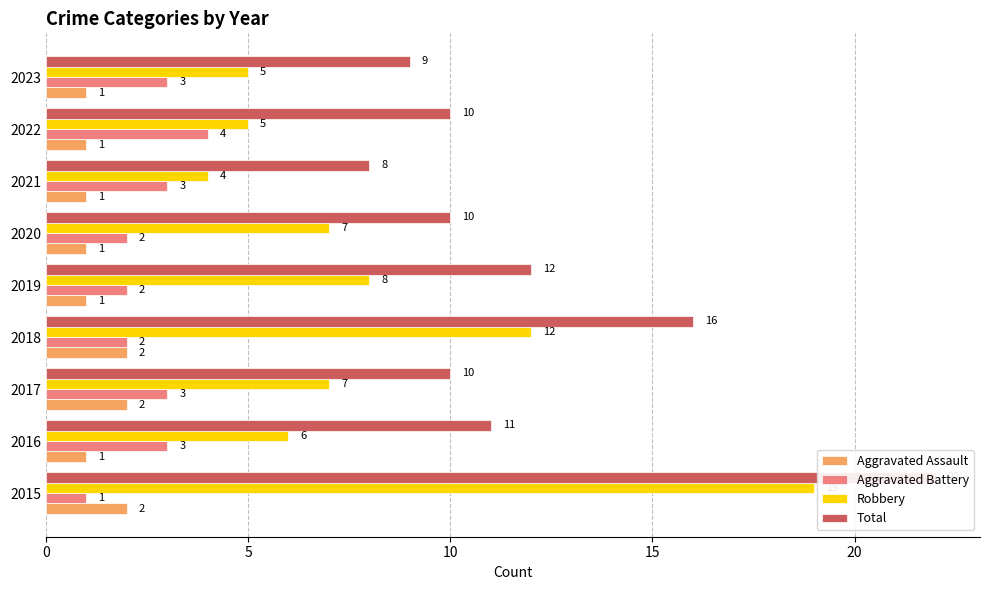

How many data points in Robbery are above 7?

3